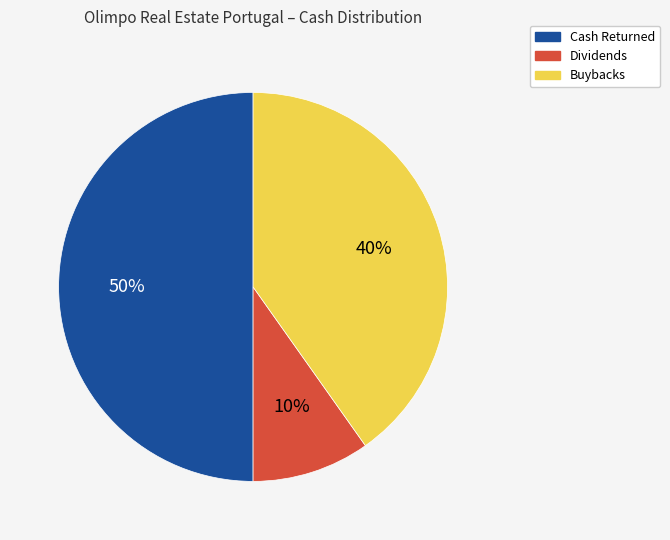

Combined, do Cash Returned and Dividends account for over 50%?

Yes